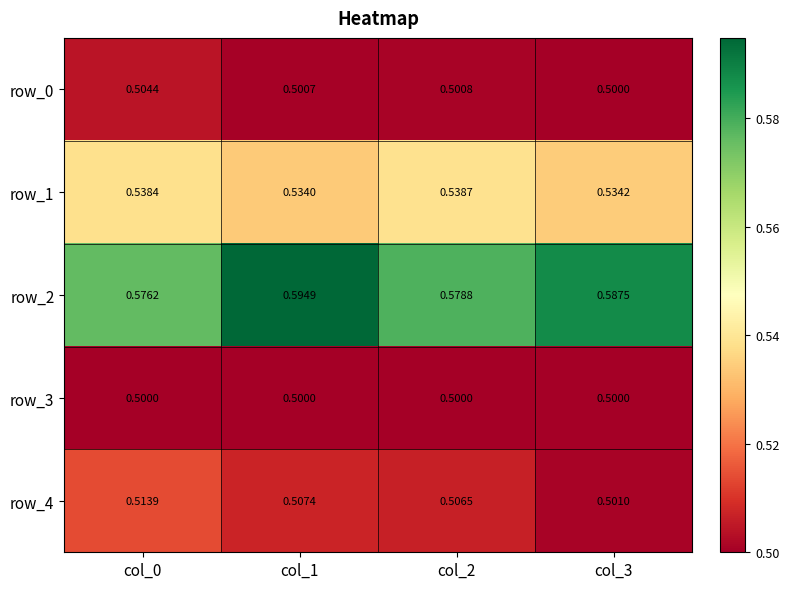

Is the value of row_4 at col_0 greater than the value of row_2 at col_3?

No